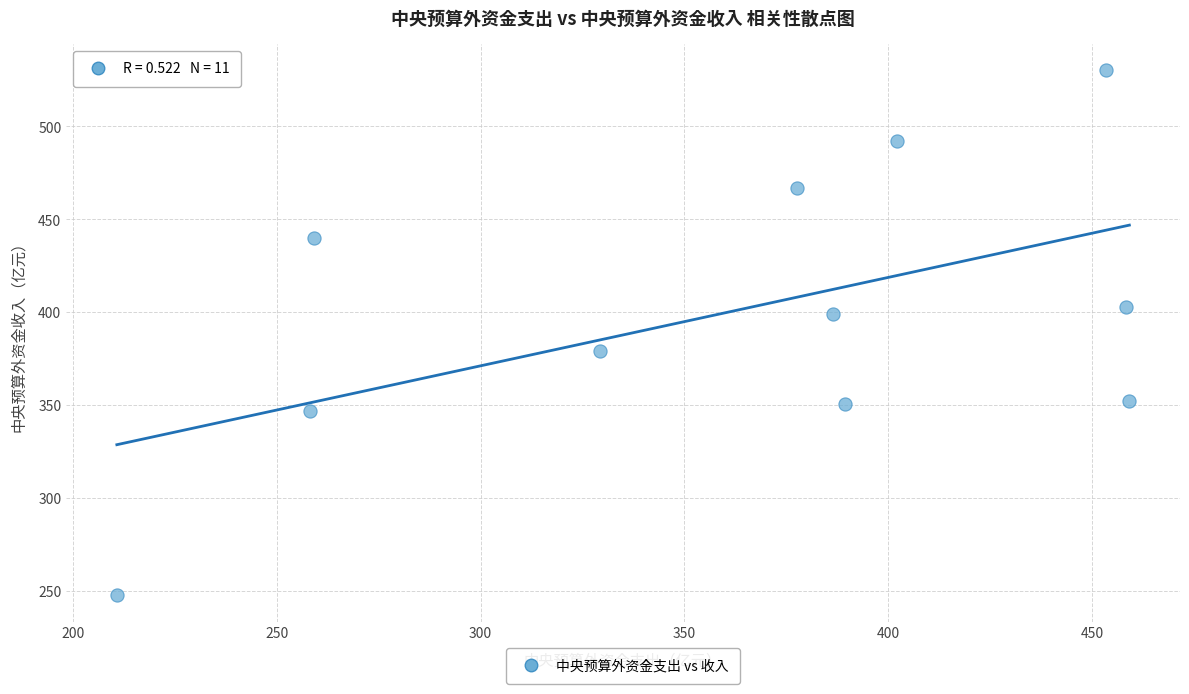

What is the range of Y values (max minus min)?

282.7